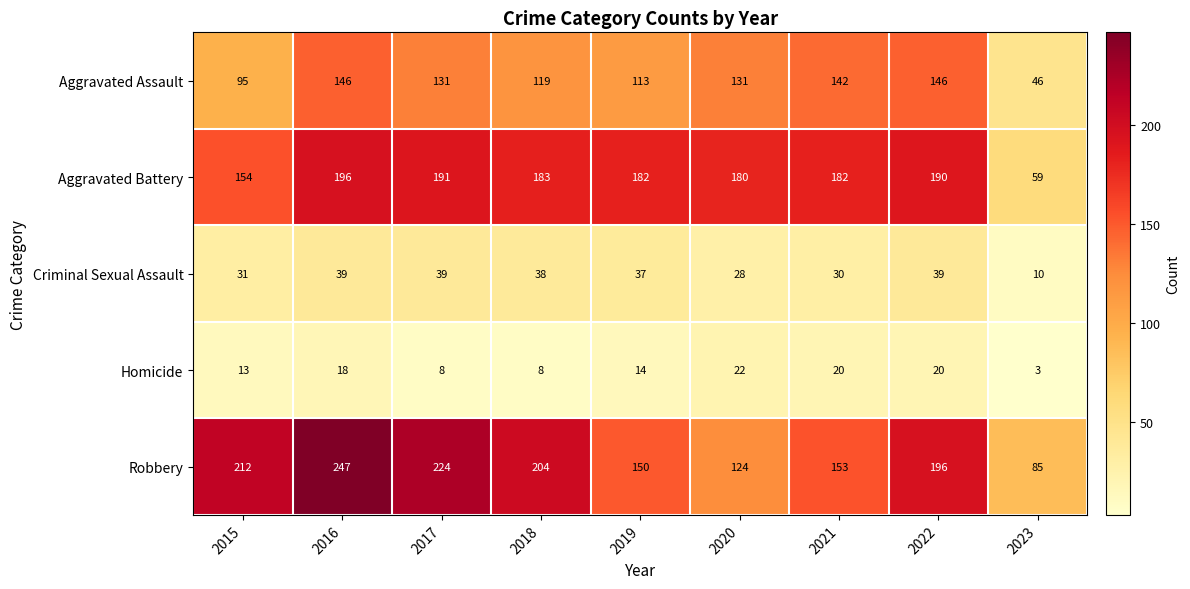

Rank the series at 2021 from lowest to highest value.

Homicide, Criminal Sexual Assault, Aggravated Assault, Robbery, Aggravated Battery